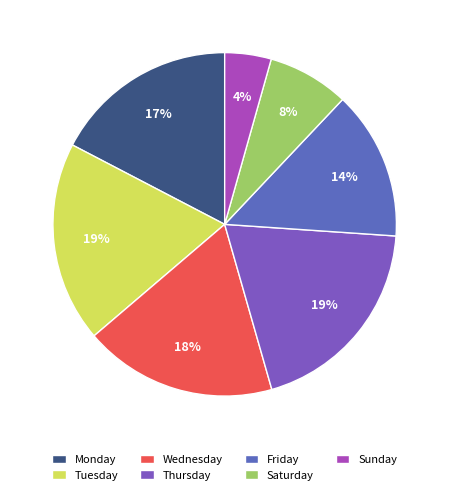

To the nearest percent, what percentage of the pie is Friday?

14%